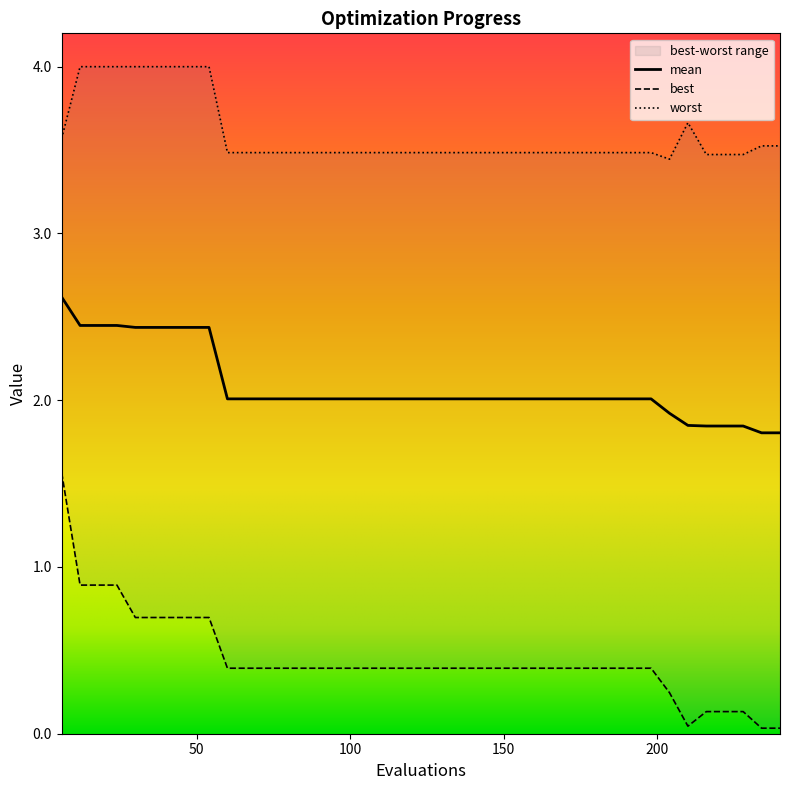

What is the average value of the best series?

0.4